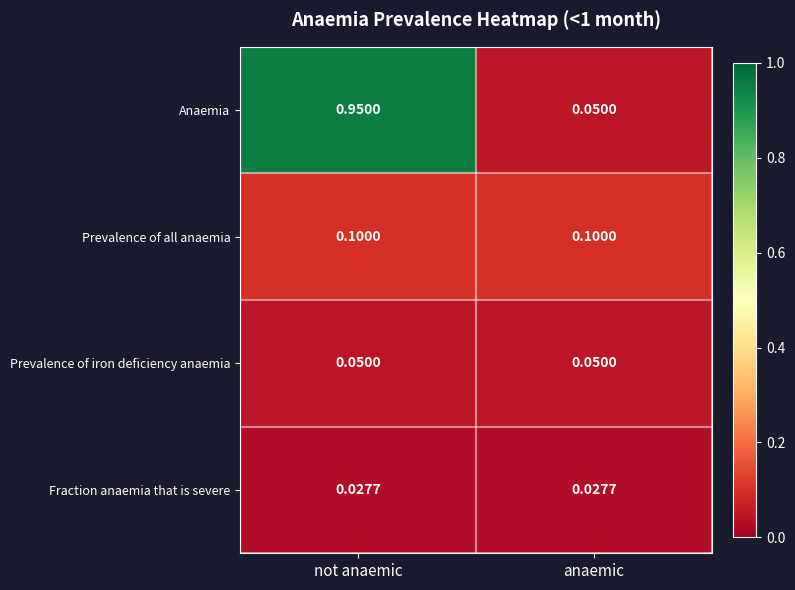

Which series changed the most between not anaemic and anaemic?

Anaemia